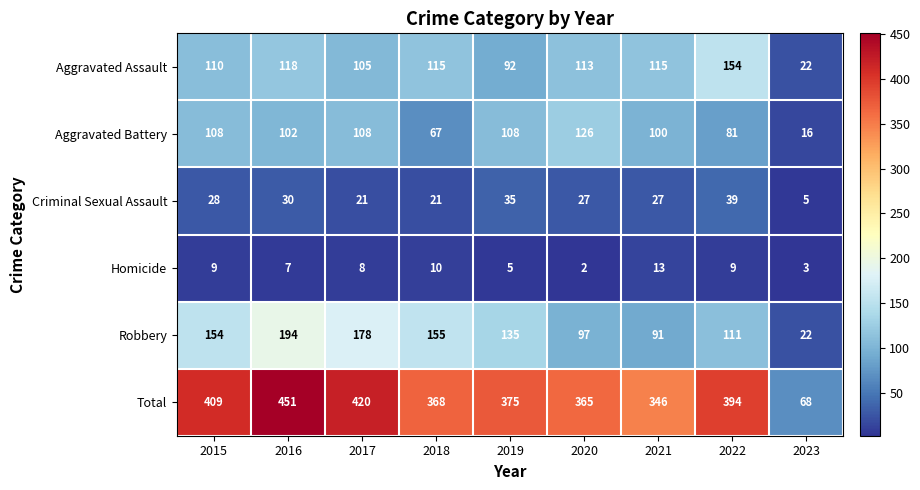

What is the total value across all series at 2021?

692